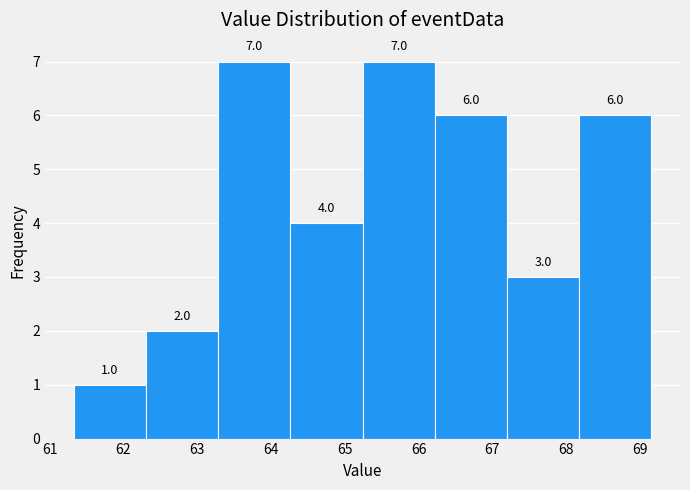

How tall is the bar that spans 66.2 to 67.2 on the x-axis? The bar edges are not printed on the chart, so give them approximately, as read against the axis.

6.0